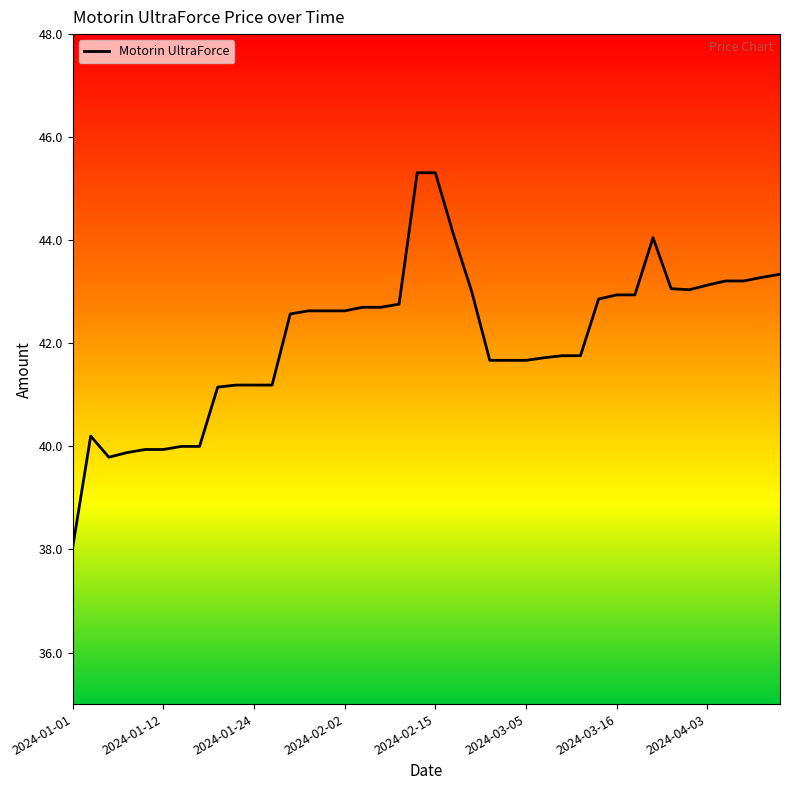

What is the minimum value shown in the chart?

38.0